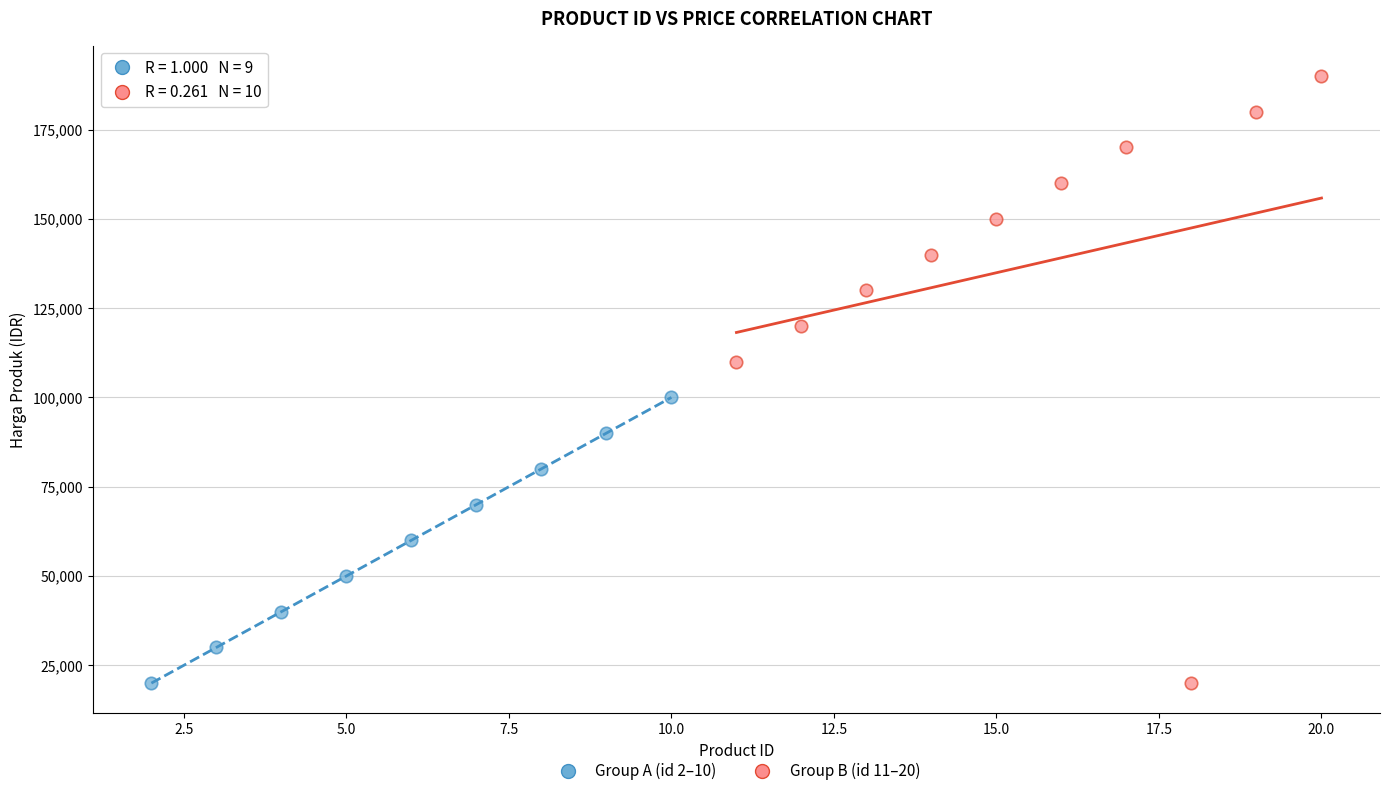

Which series has the widest spread of Y values?

Group B (id 11–20)